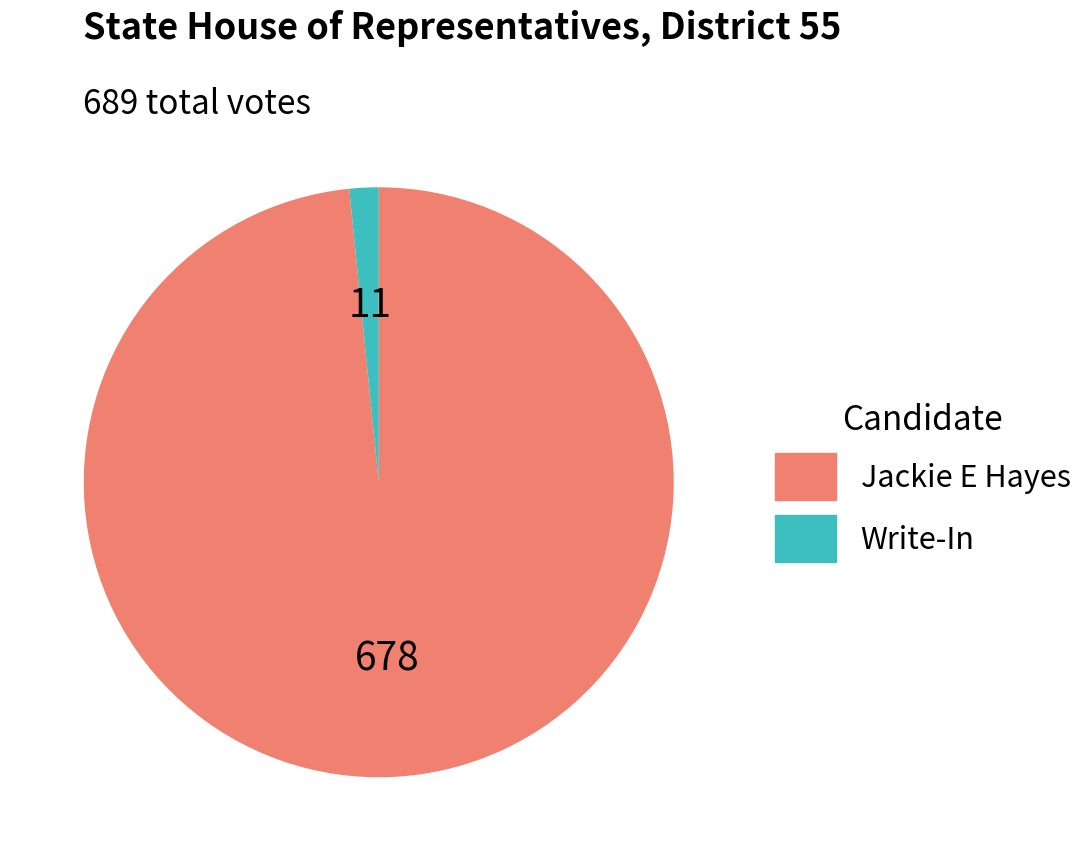

Does any single category account for the majority?

Yes